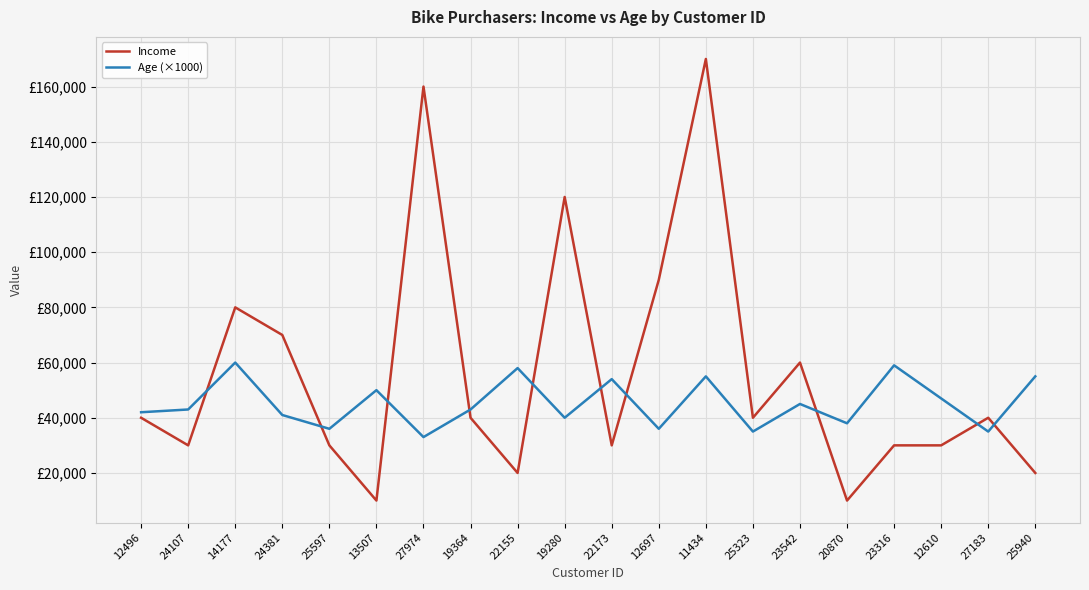

What are all the series names shown in the legend?

Income, Age (×1000)